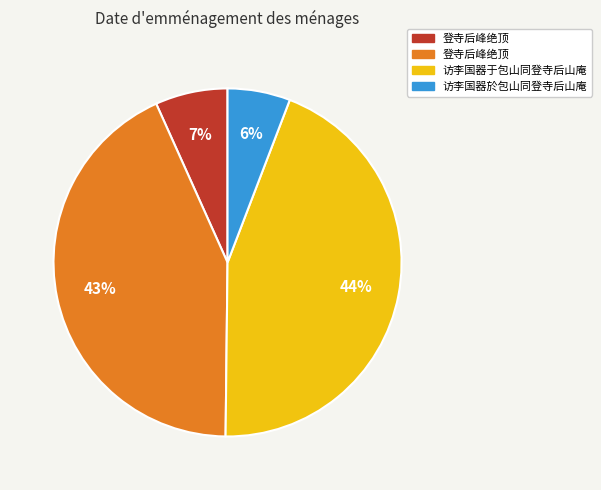

Is there a majority slice in this chart?

No